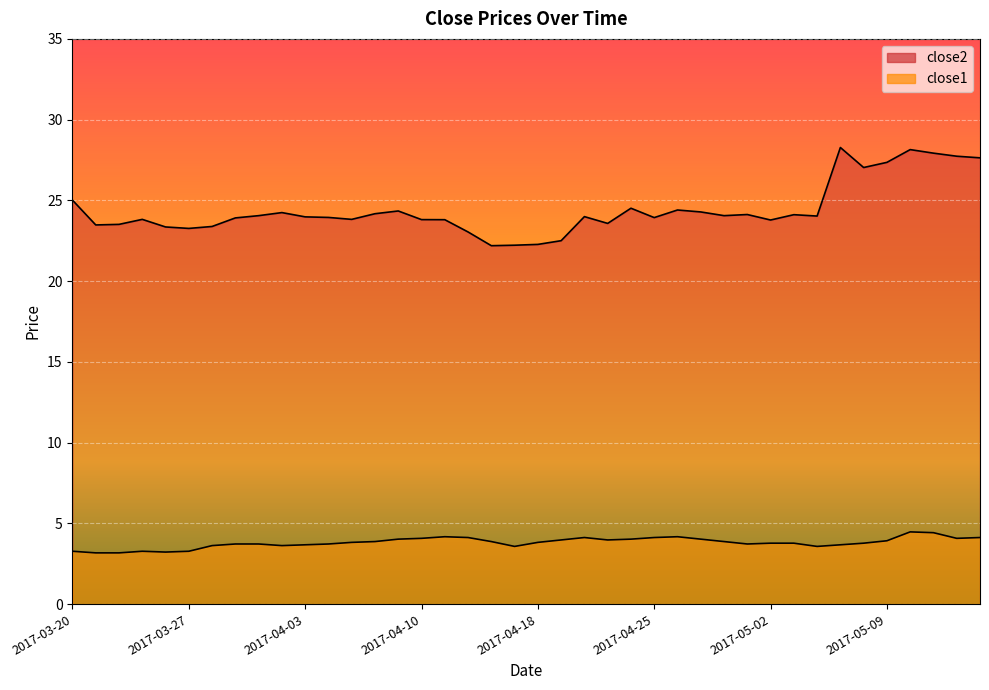

What are all the series names shown in the legend?

close2, close1